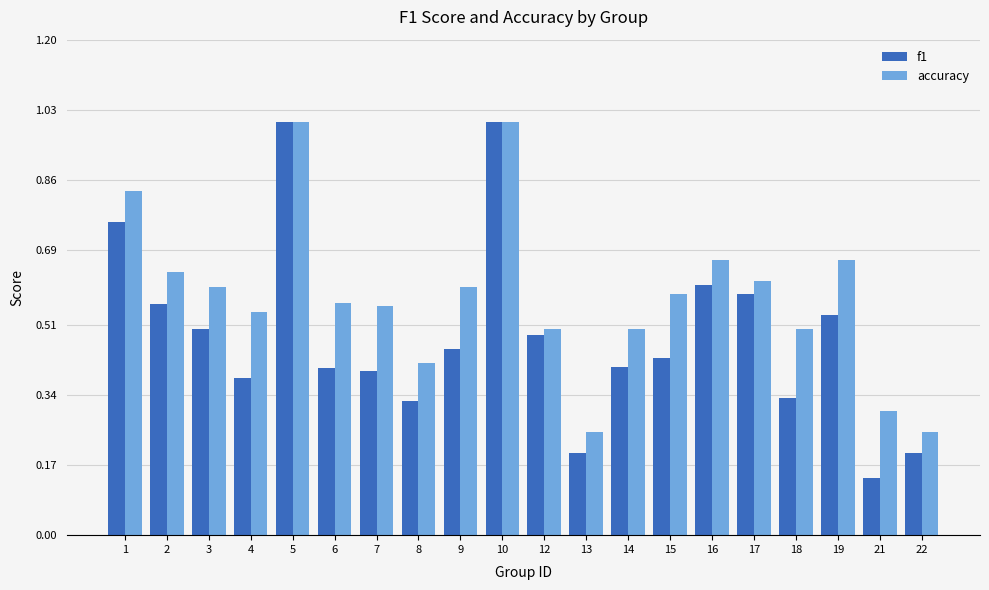

At 21, list the series in order from smallest to largest.

f1, accuracy